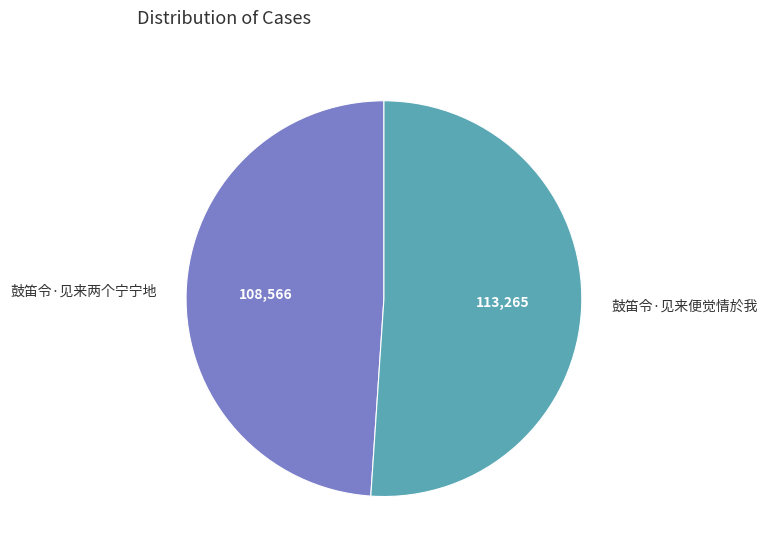

Does 鼓笛令·见来两个宁宁地 account for over 50% of the chart?

No